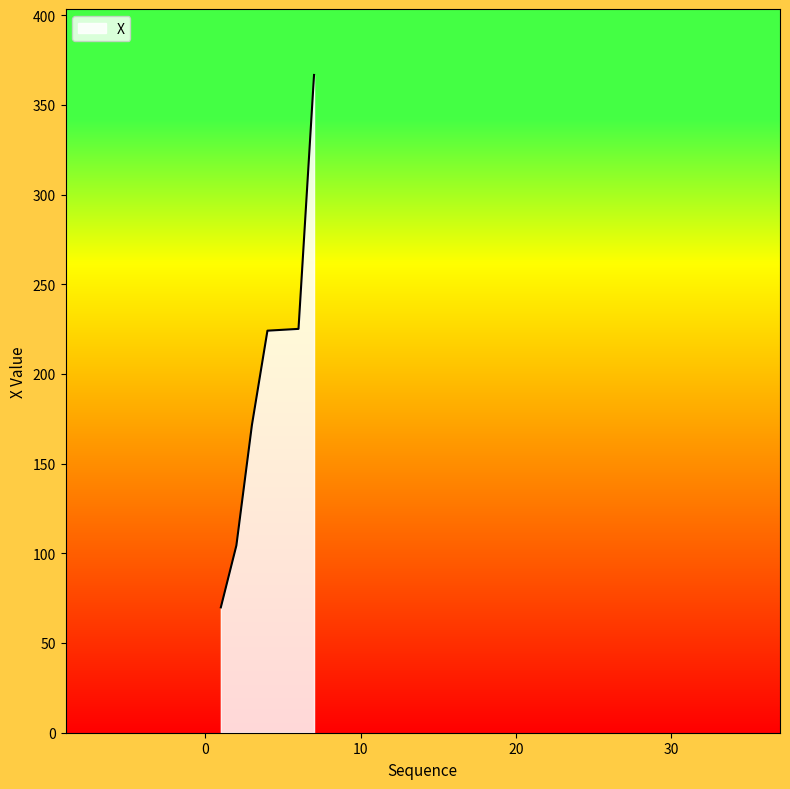

What is the minimum value shown in the chart?

69.9